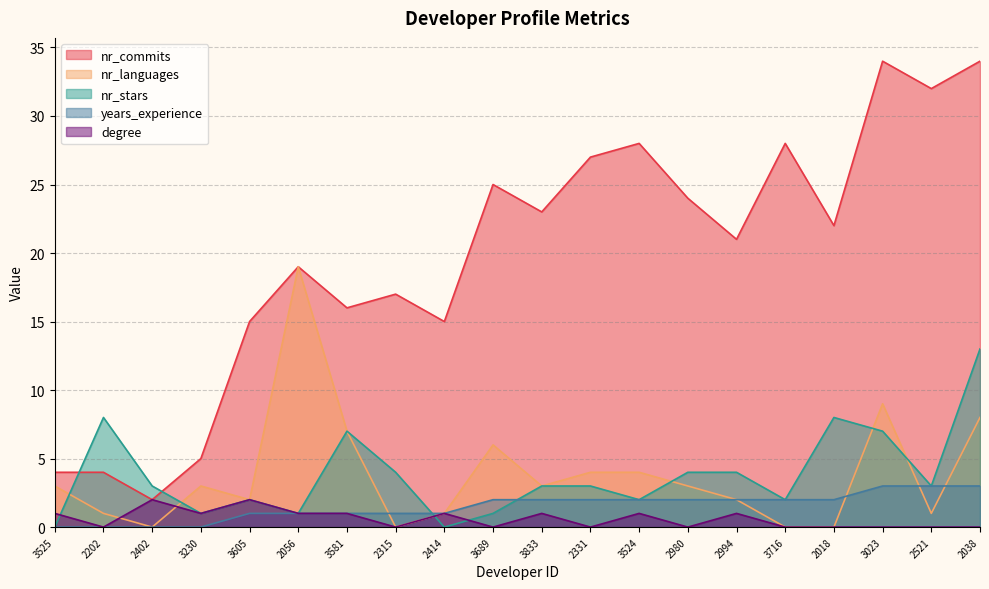

True or false: nr_stars and years_experience intersect in this chart.

True